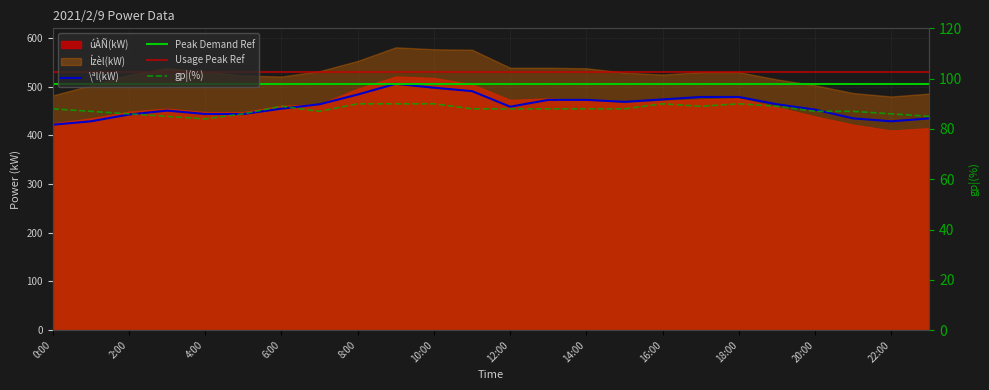

What is the sum of the \ªl(kW) values at 17:00 and 0:00?

901